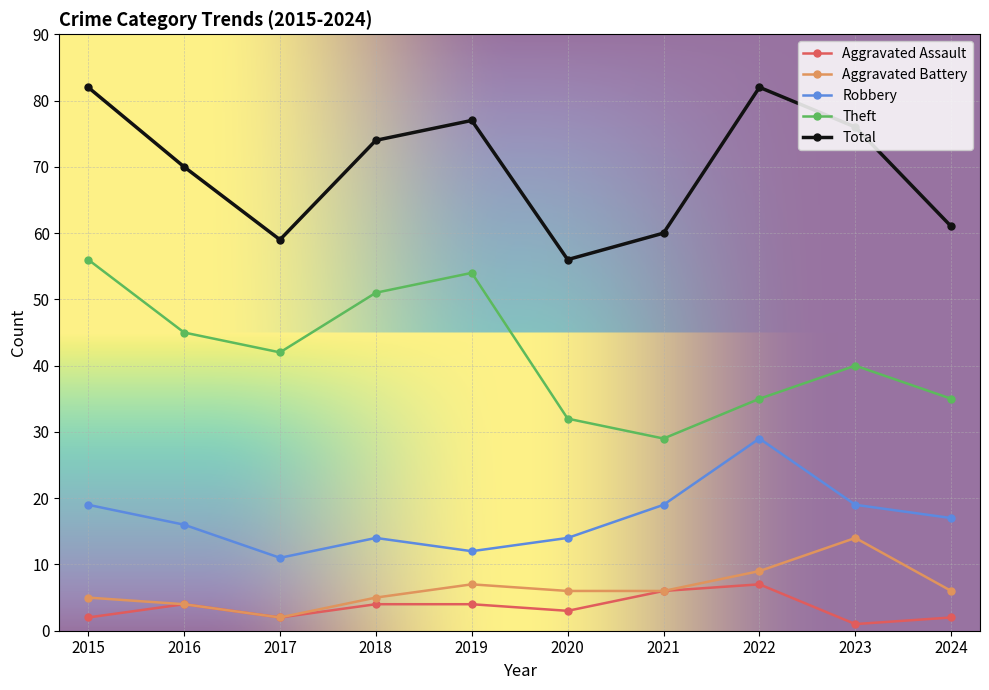

How many distinct data groups are displayed?

5